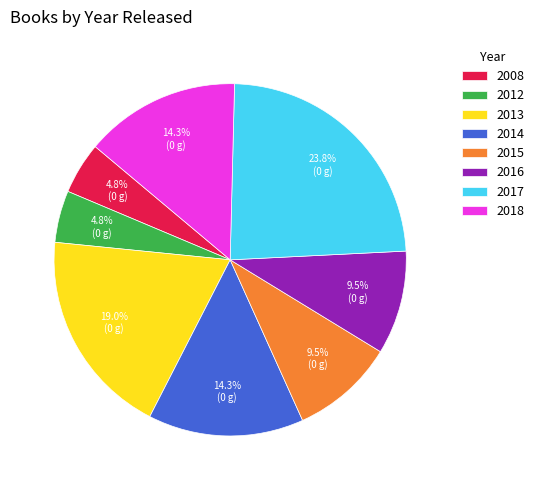

Which has a higher value, 2016 or 2017?

2017